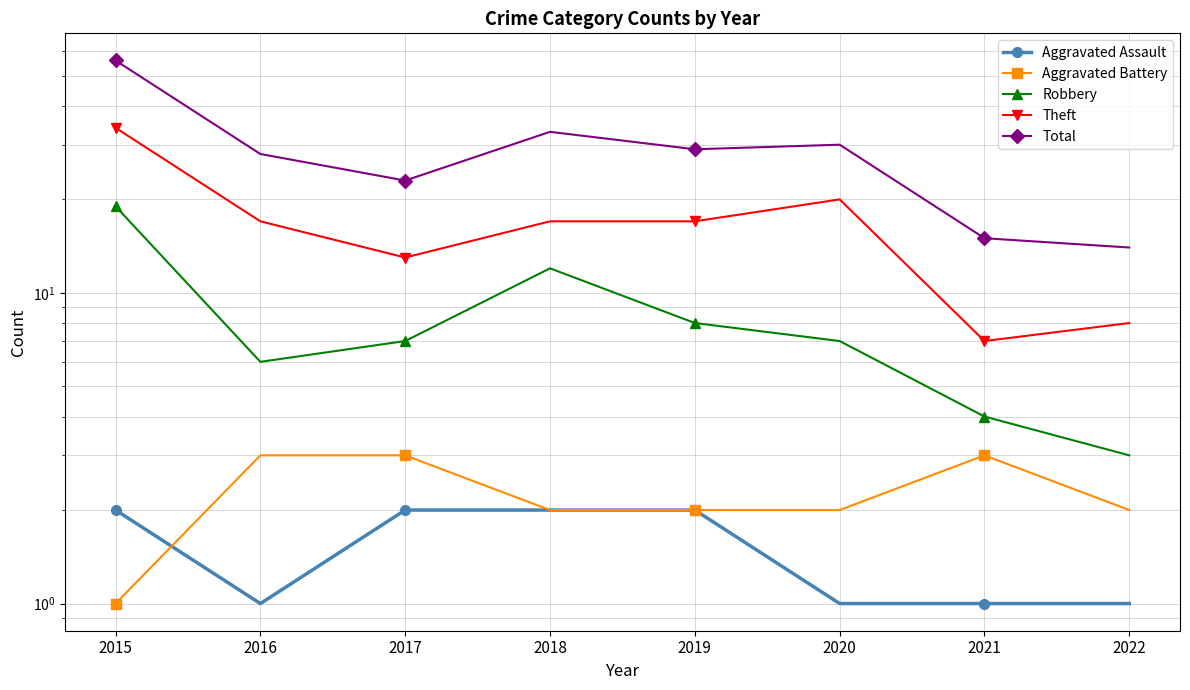

Reading right to left, what are all the values shown in this chart?

Aggravated Assault: 2022=1	2021=1	2020=1	2019=2	2018=2	2017=2	2016=1	2015=2
Aggravated Battery: 2022=2	2021=3	2020=2	2019=2	2018=2	2017=3	2016=3	2015=1
Robbery: 2022=3	2021=4	2020=7	2019=8	2018=12	2017=7	2016=6	2015=19
Theft: 2022=8	2021=7	2020=20	2019=17	2018=17	2017=13	2016=17	2015=34
Total: 2022=14	2021=15	2020=30	2019=29	2018=33	2017=23	2016=28	2015=56